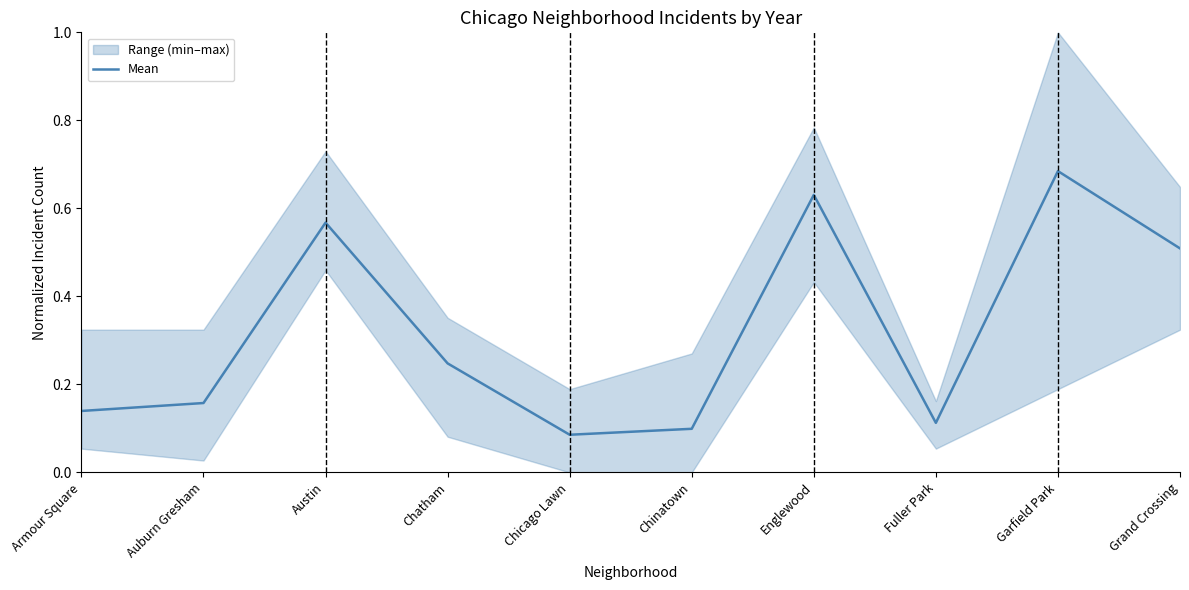

What is the greatest value displayed?

0.7